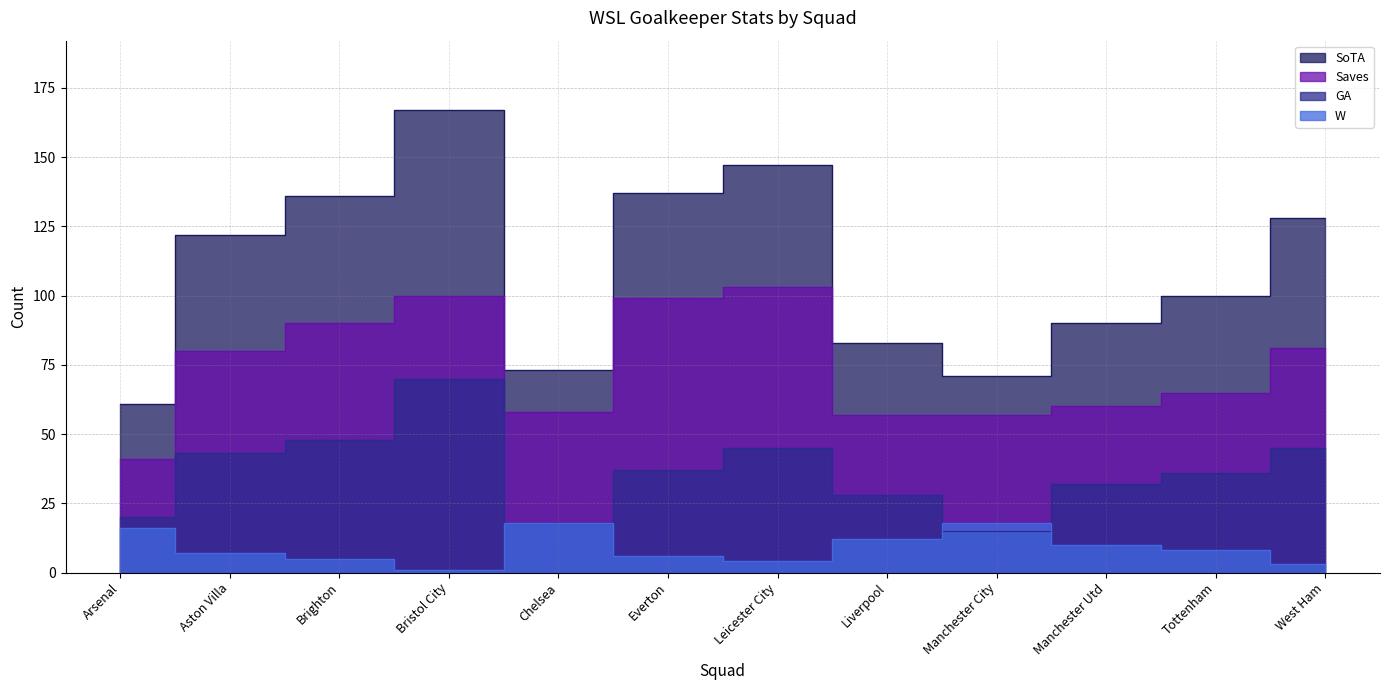

What is the difference between the second highest and minimum values in the SoTA series?

86